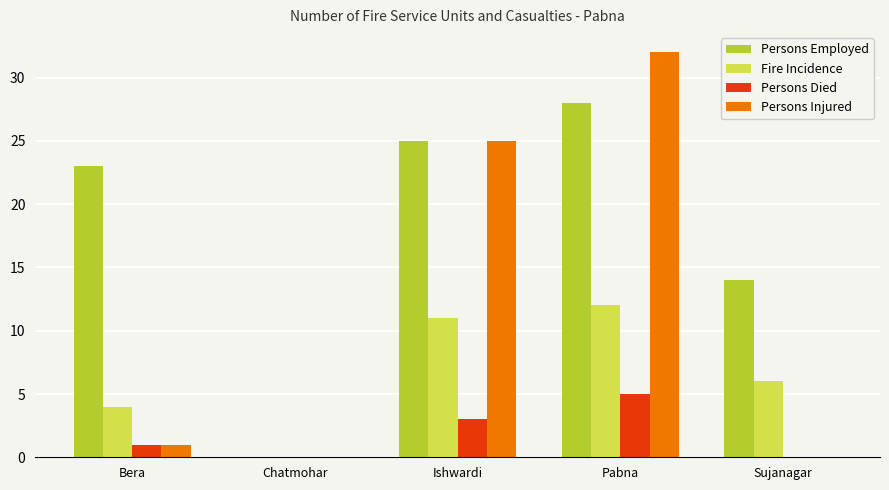

What is the sum of all Persons Injured values?

58